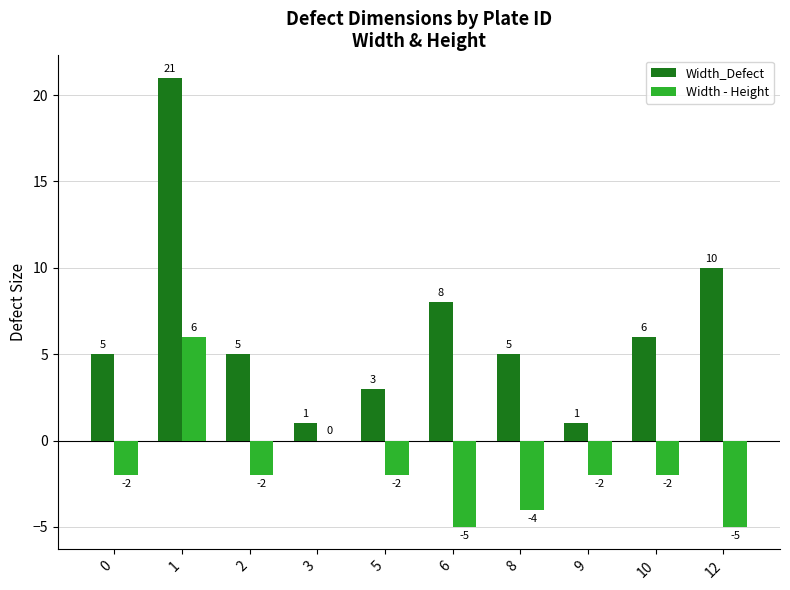

How many data points does each series have?

10